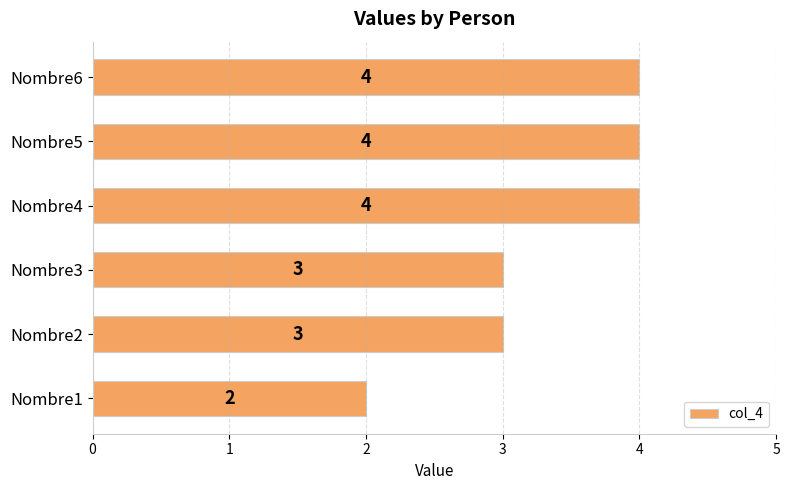

What is the change in value from Nombre1 to Nombre3?

+1